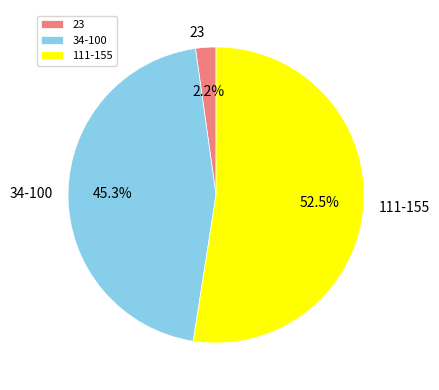

Between 111-155 and 23, which is larger?

111-155